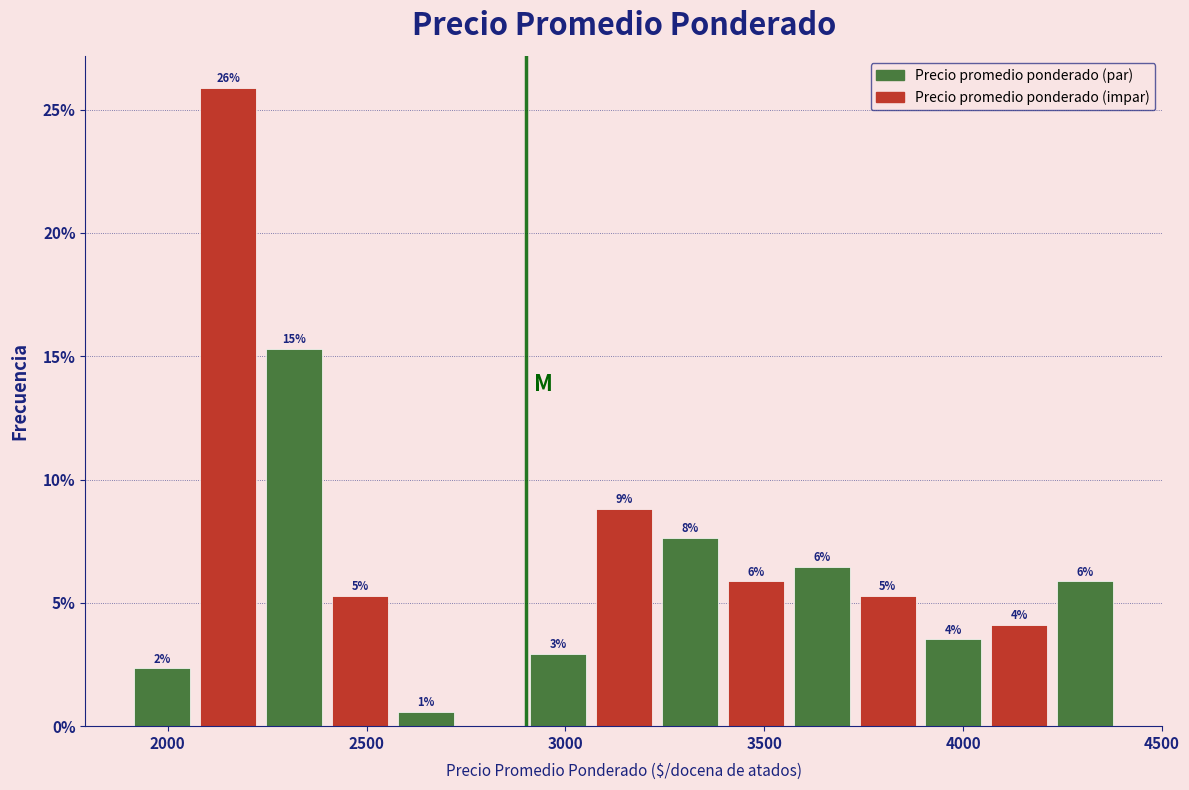

Read against the x-axis, roughly where is the centre of the tallest bar?

2150